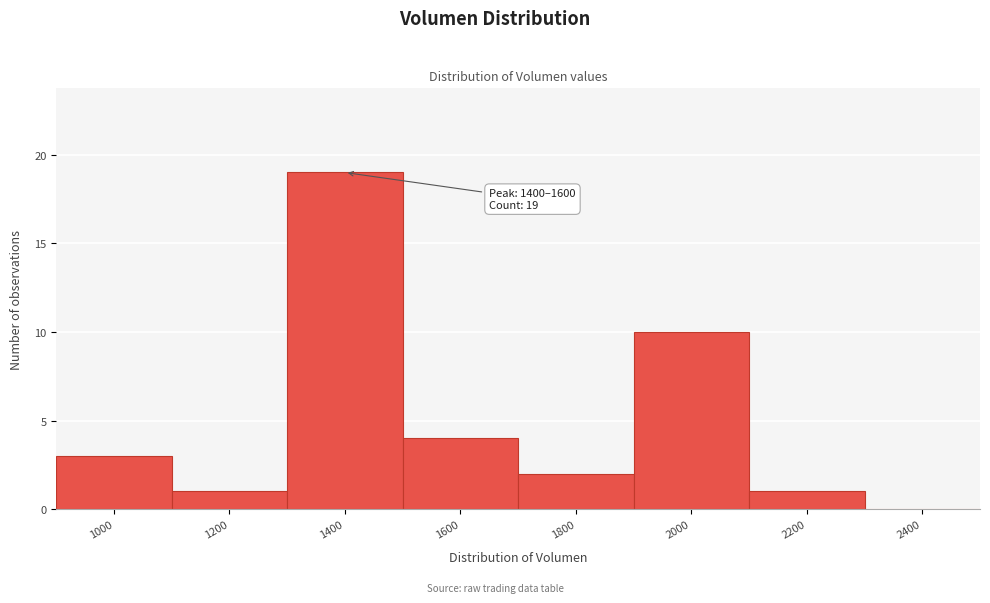

Reading left to right, extract all data points from this chart.

1000=3	1200=1	1400=19	1600=4	1800=2	2000=10	2200=1	2400=0